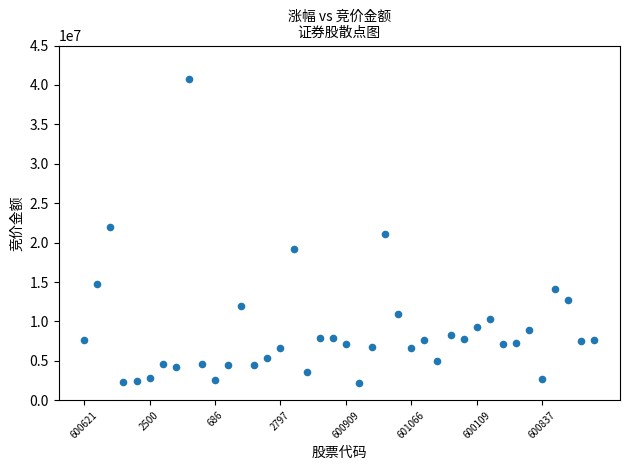

What is the range of Y values (max minus min)?

38548547